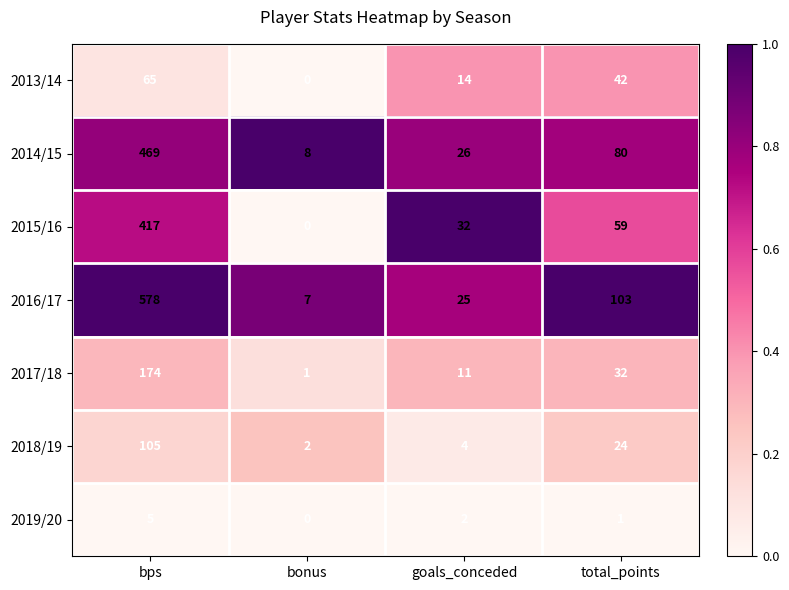

True or false: 2015/16 has a value of 417 at bps.

True